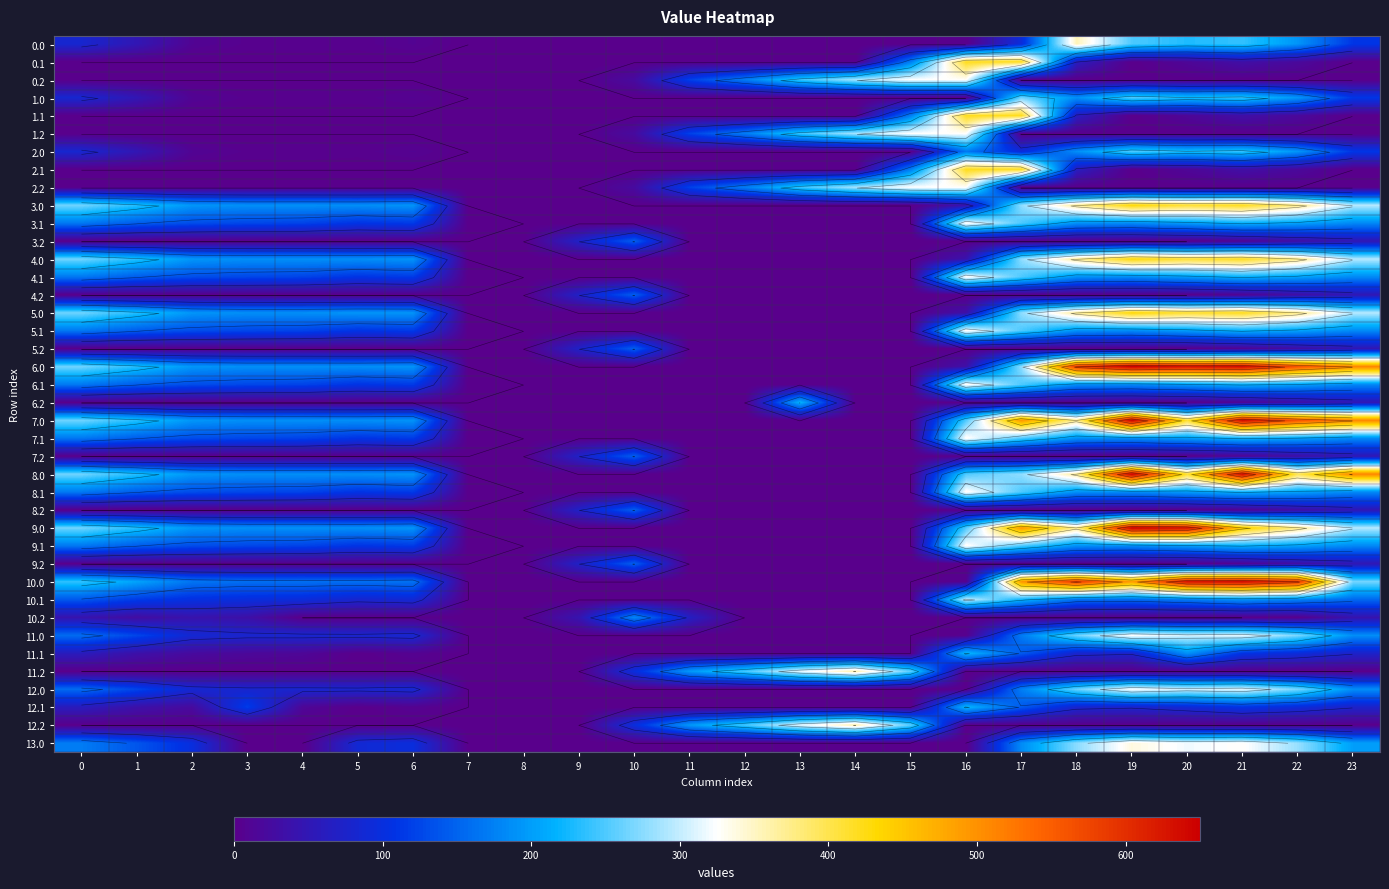

What is the total value across all series at 3?

2789.3